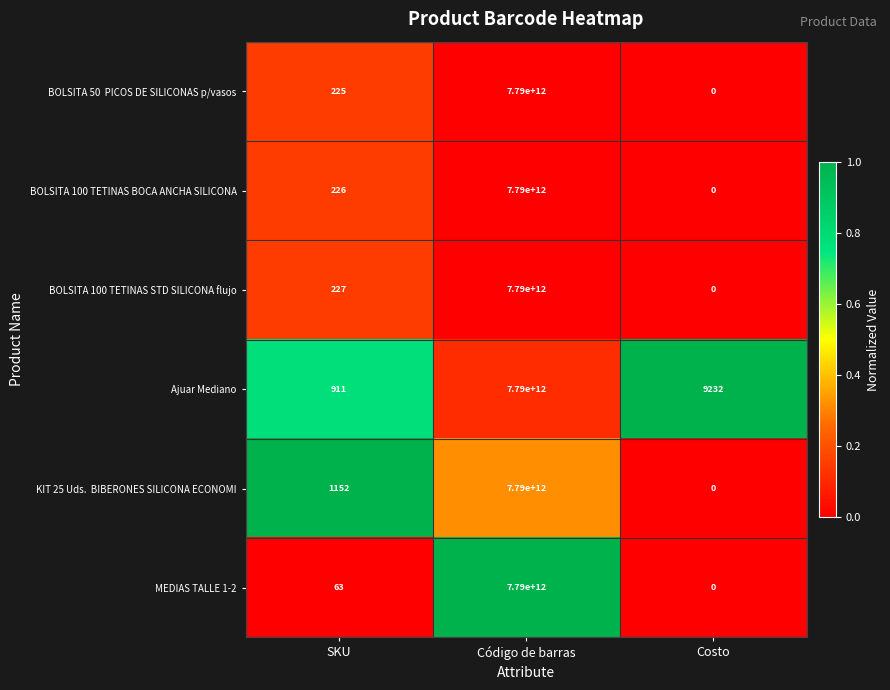

What is the difference between the highest and lowest values at SKU?

1089